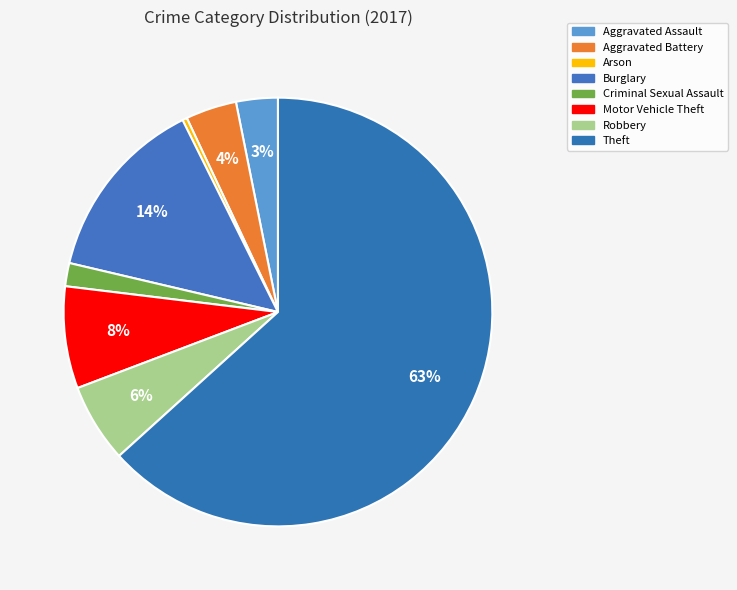

What is the largest slice in the pie chart?

Theft